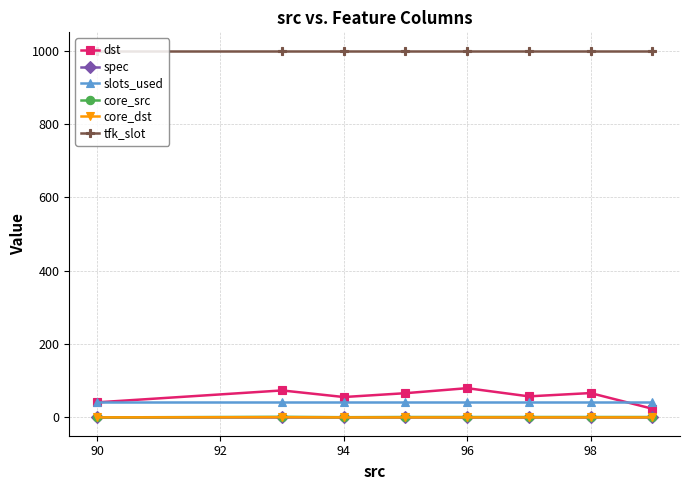

What is the maximum value shown in the chart?

1000.0